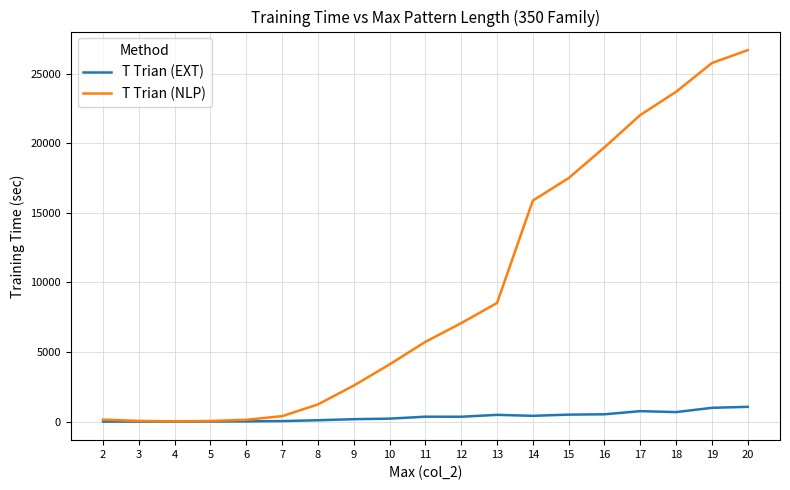

Which series changed the most between 2 and 19?

T Trian (NLP)